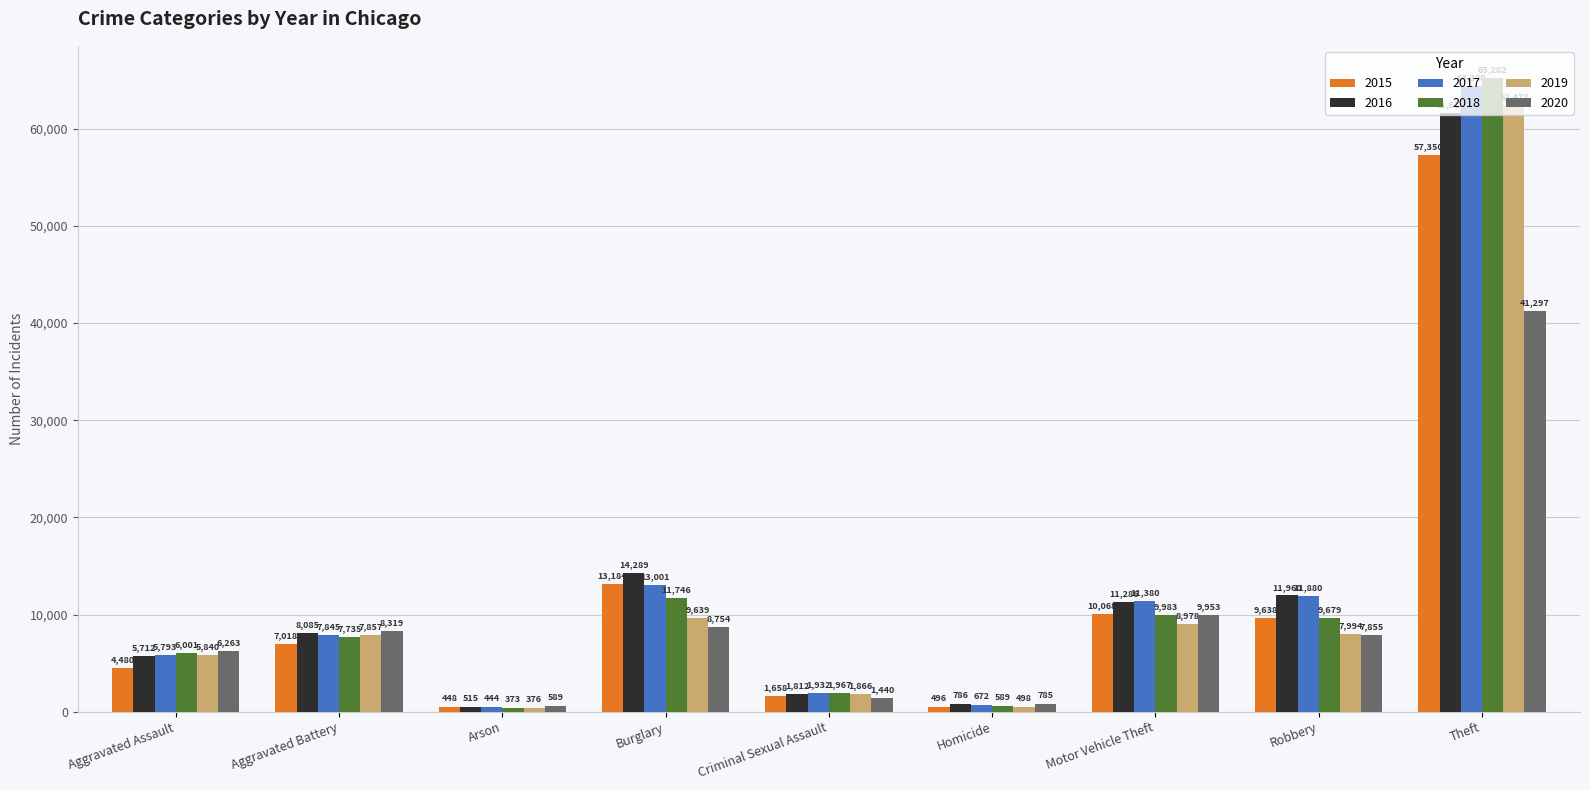

What is the spread (max minus min) of values at Motor Vehicle Theft?

2402